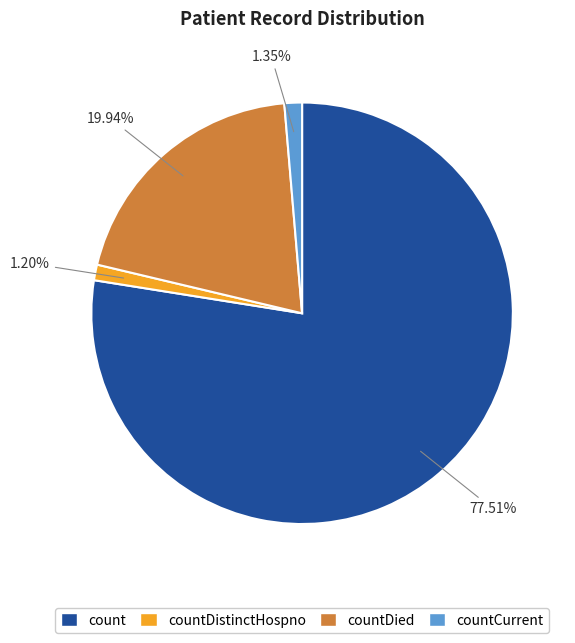

Is it true that countDistinctHospno is 11% of the pie?

False